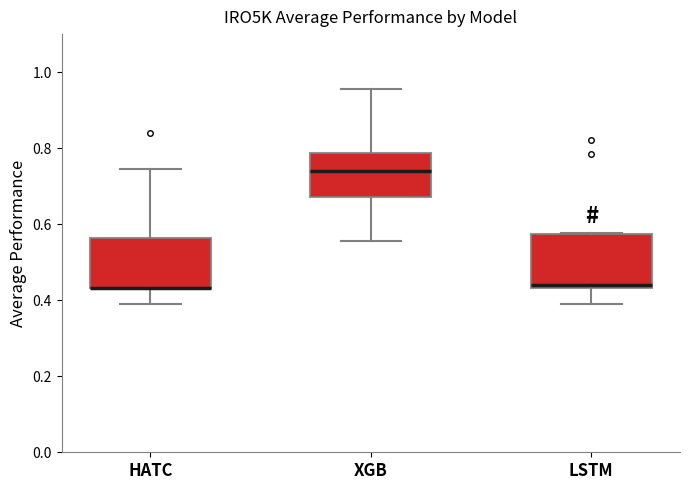

Reading left to right, transcribe this box plot: for each box, give where its median line is, the range the box spans, and where its two whiskers end, as read against the y-axis. The values are not printed on the chart, so give them approximately, as read against the axis.

HATC: median 0.44 (drawn on the box's lower edge), box 0.44 to 0.56, whiskers 0.38 to 0.74
XGB: median 0.74, box 0.68 to 0.78, whiskers 0.56 to 0.96
LSTM: median 0.44, box 0.44 to 0.58, whiskers 0.38 to 0.58